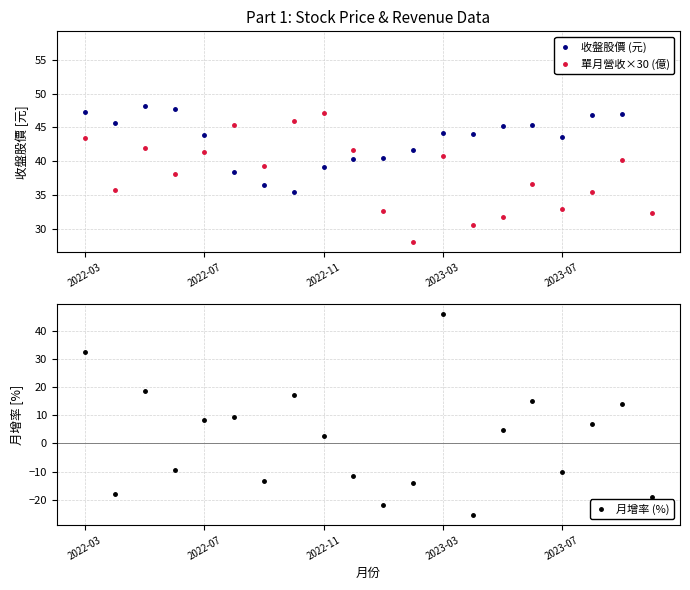

How many interior local valleys does the 月增率 (%) series have?

6